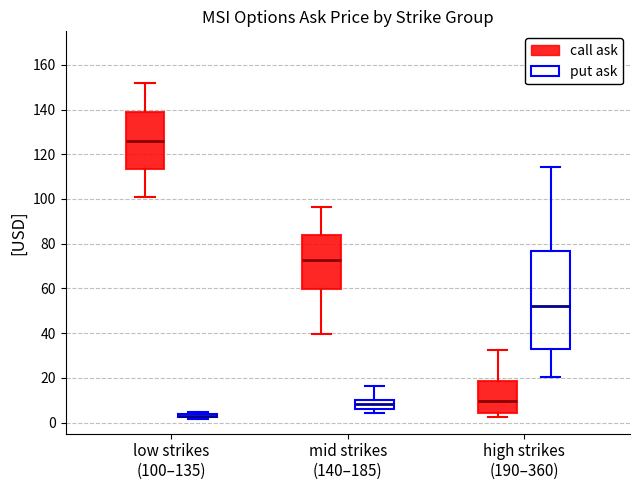

Where is the upper edge of the box for mid strikes (140–185) (put ask) on the y-axis? The values are not printed on the chart, so give them approximately, as read against the axis.

10